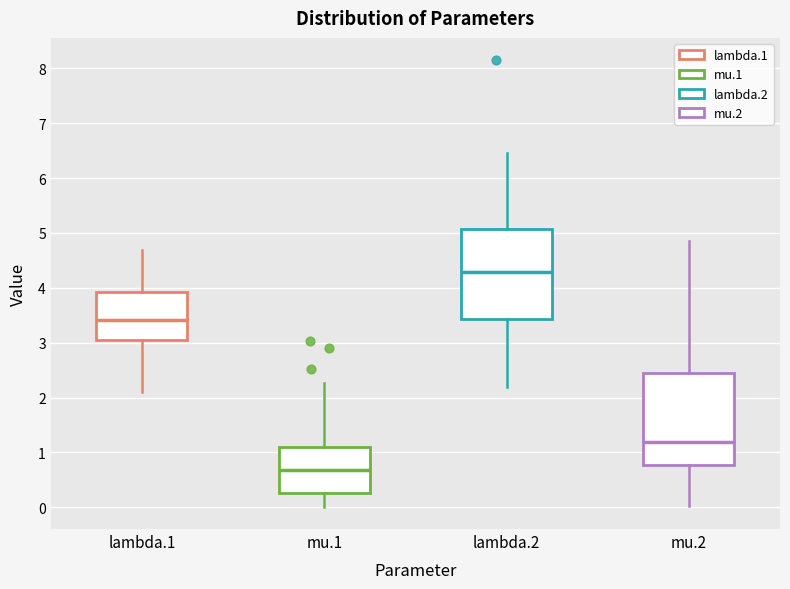

Reading left to right, transcribe this box plot: for each box, give where its median line is, the range the box spans, and where its two whiskers end, as read against the y-axis. The values are not printed on the chart, so give them approximately, as read against the axis.

lambda.1: median 3.4, box 3.1 to 3.9, whiskers 2.1 to 4.7
mu.1: median 0.7, box 0.3 to 1.1, whiskers 0.0 to 2.3
lambda.2: median 4.3, box 3.4 to 5.1, whiskers 2.2 to 6.5
mu.2: median 1.2, box 0.8 to 2.4, whiskers 0.0 to 4.9